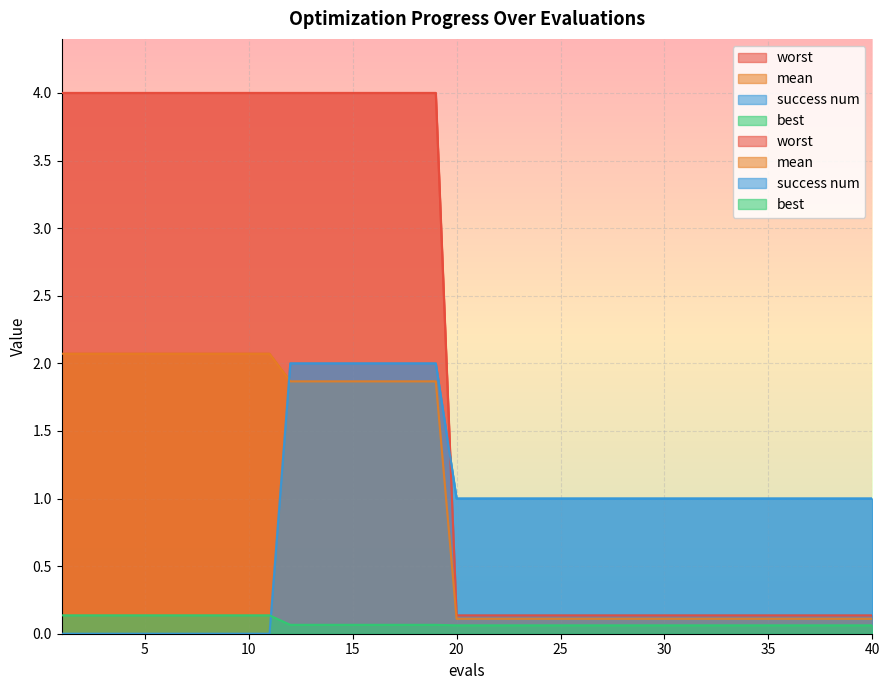

Rank the series at 9 from highest to lowest value.

worst, mean, best, success num